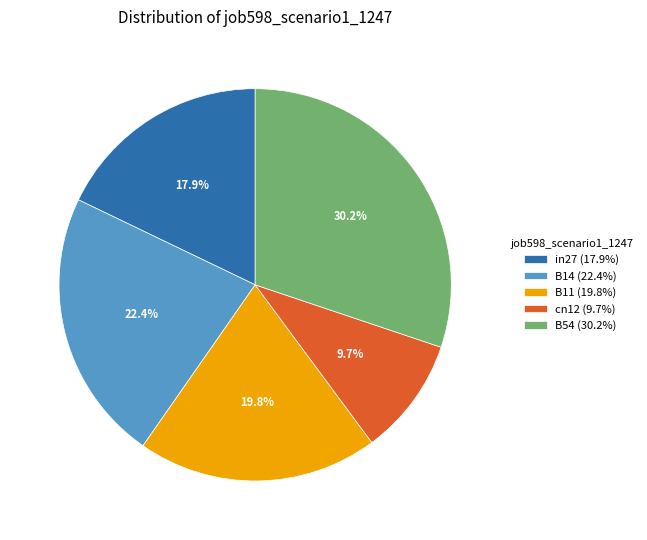

To the nearest percent, what is the difference between the largest and smallest slice percentages?

20%